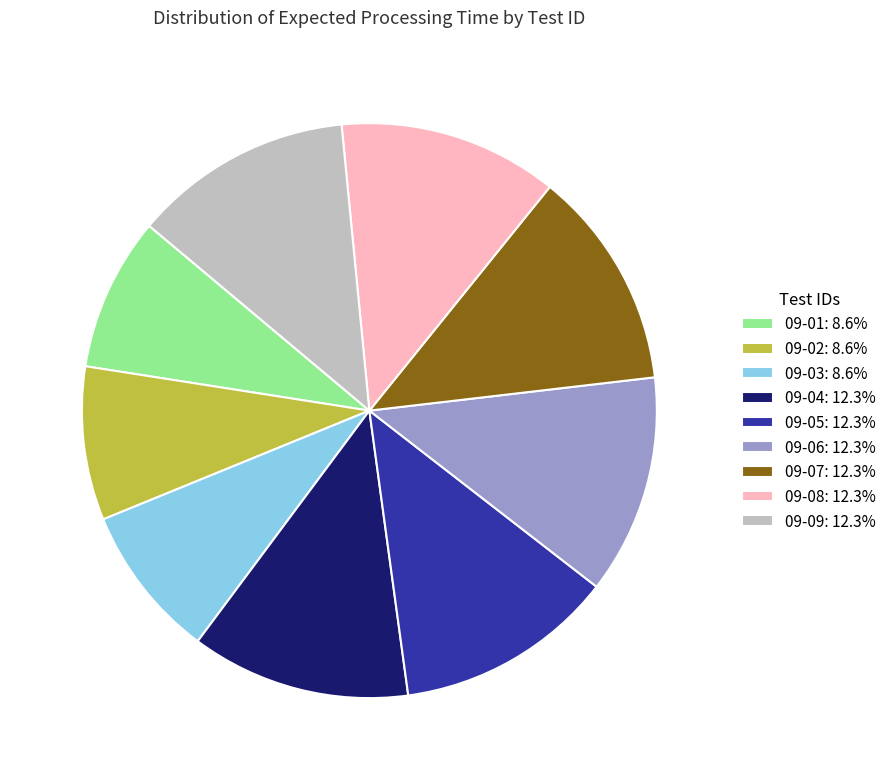

Combined, do 09-06: 12.3% and 09-02: 8.6% account for over 50%?

No